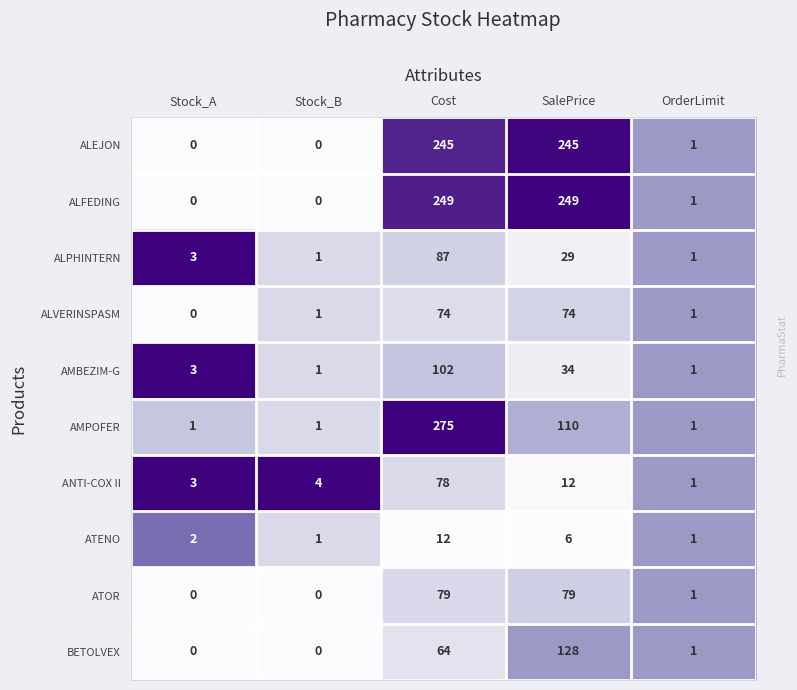

At which category is the sum across all series the highest?

Cost